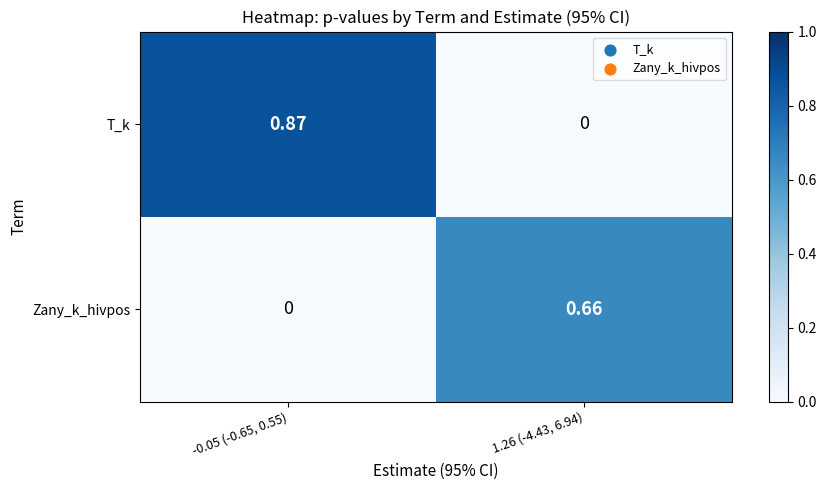

Which series has the largest total across all categories?

T_k